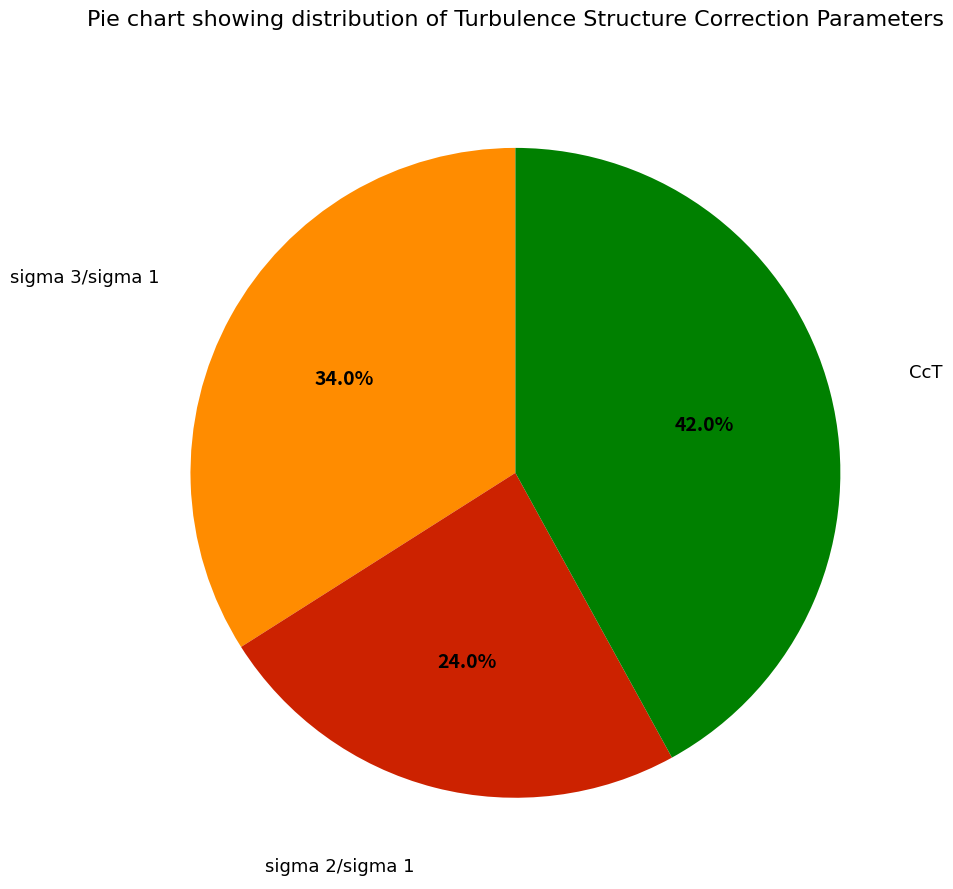

How many slices are in this pie chart?

3